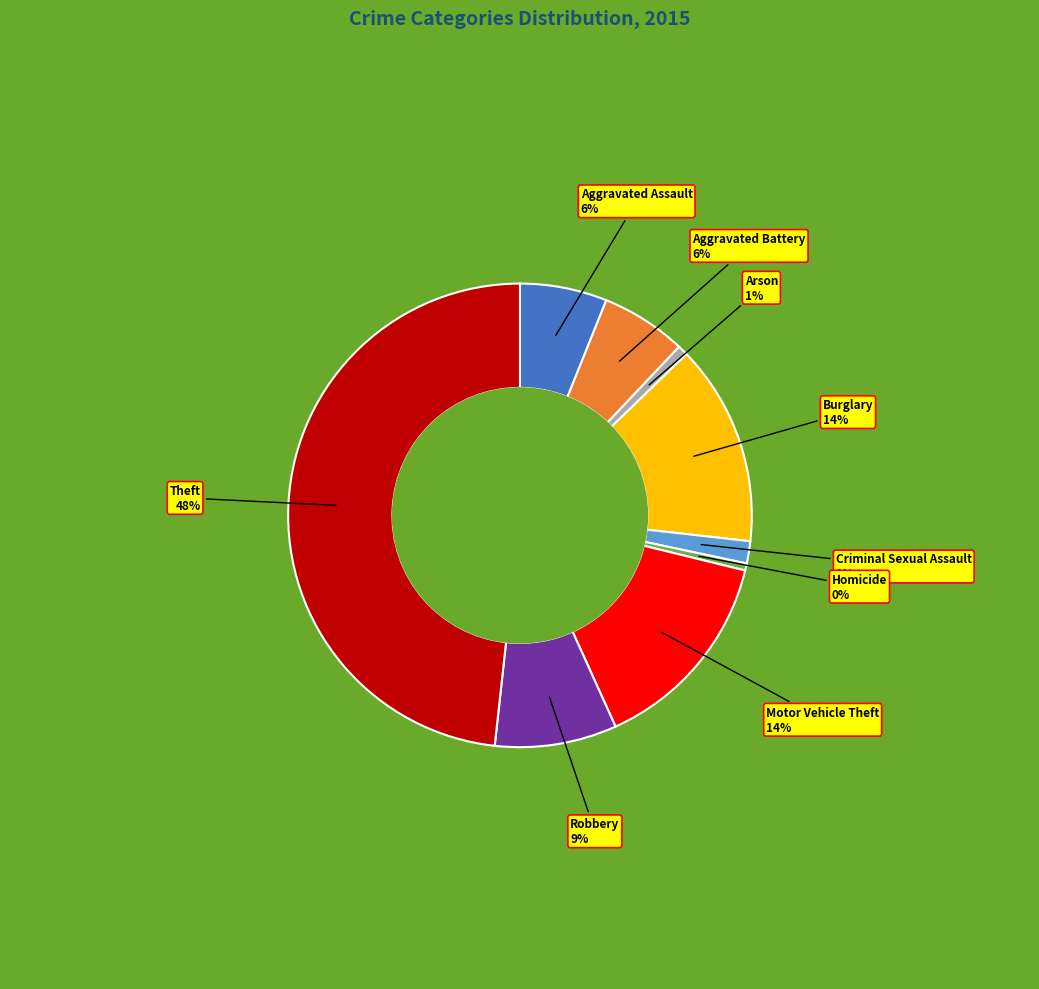

To the nearest percent, what is the difference between the largest and smallest slice percentages?

48%